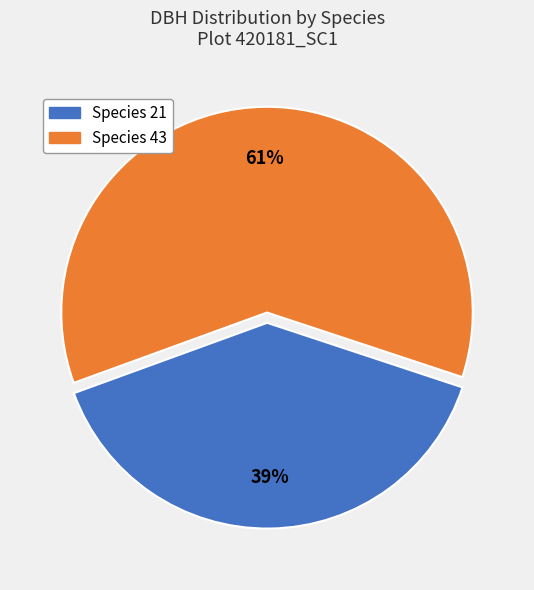

Does any single category account for the majority?

Yes